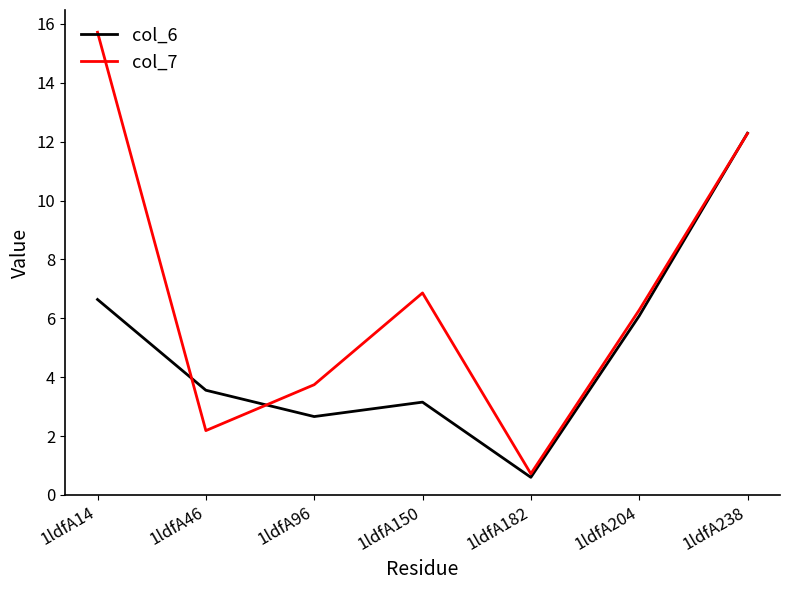

True or false: col_7 has a value of 2.2 at 1ldfA46.

True